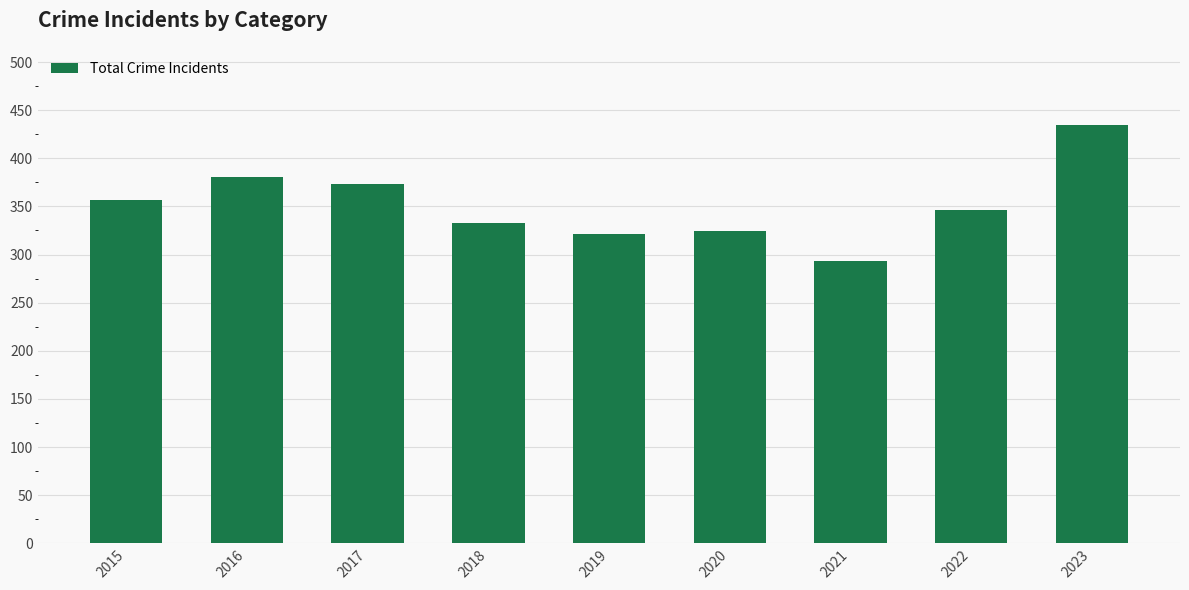

At which category does the chart reach its peak across all series?

2023